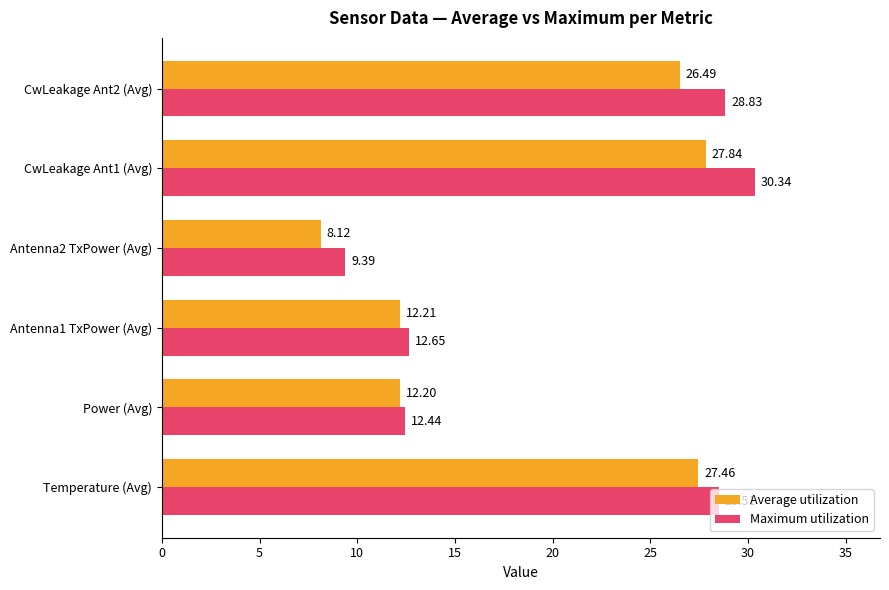

What is the minimum value for Average utilization?

8.1